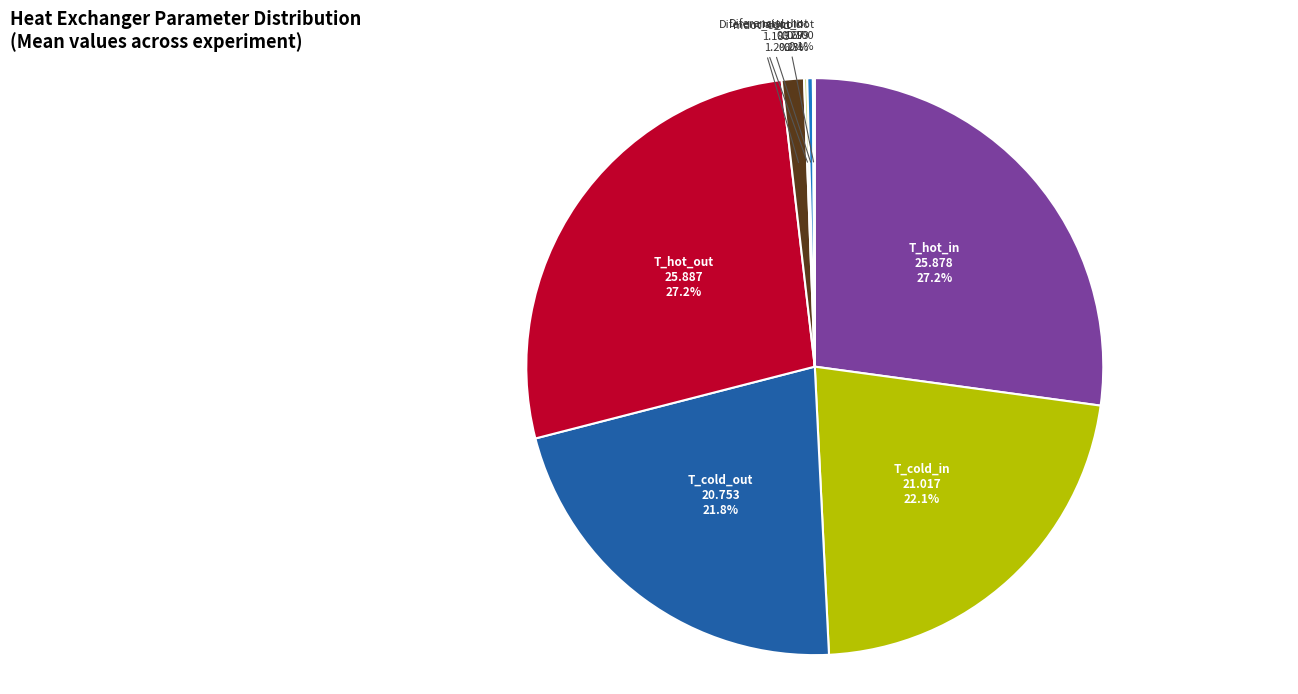

Is there a majority slice in this chart?

No